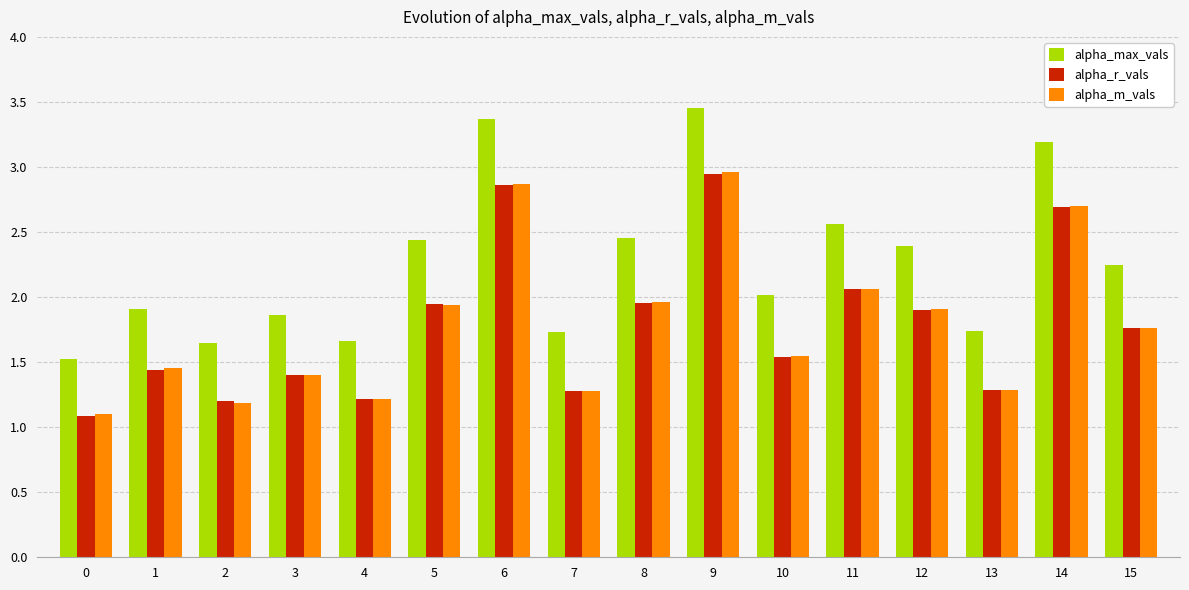

How many bars are there in total?

48